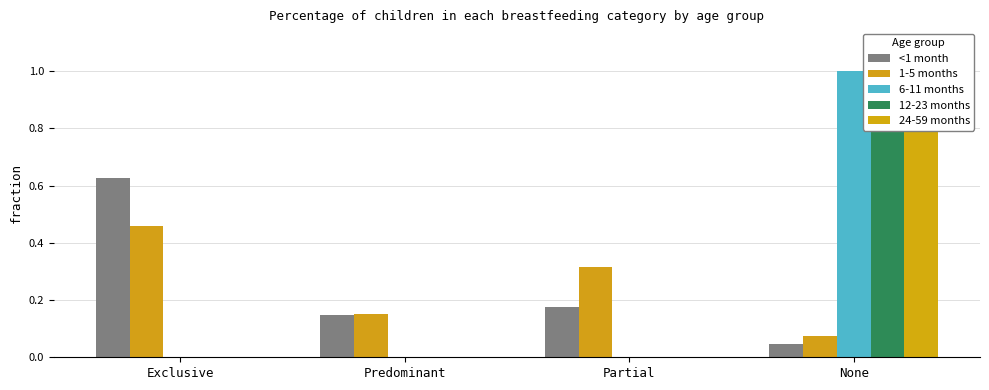

What is the total value across all series at Exclusive?

1.1